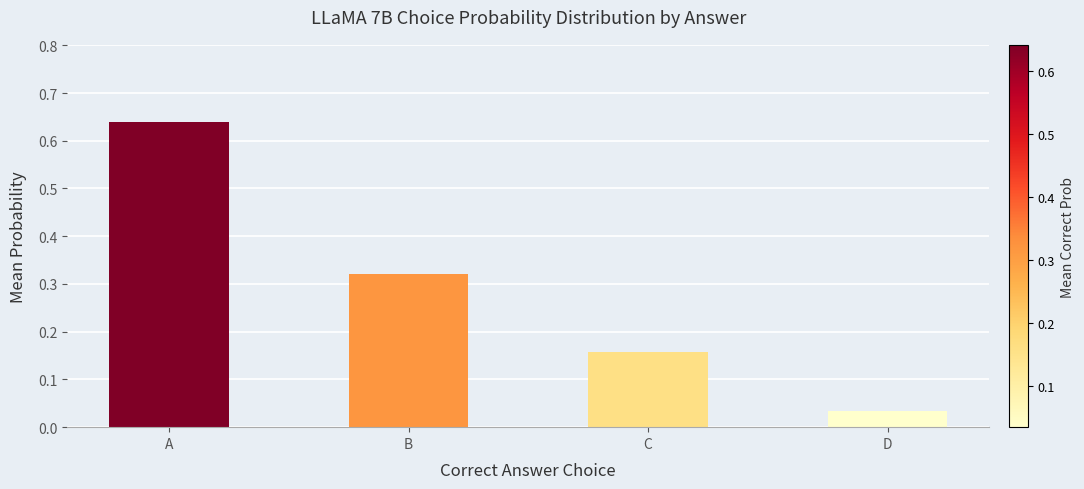

What is the sum of the values at A and D?

0.7